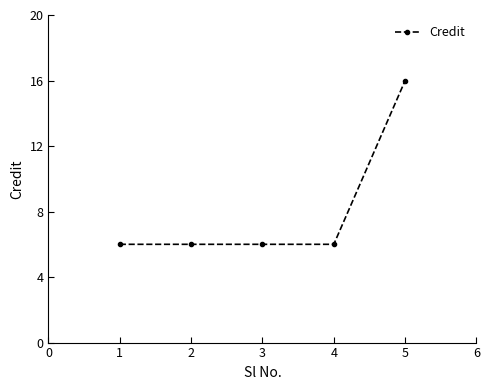

What is the difference between the maximum and minimum values?

10